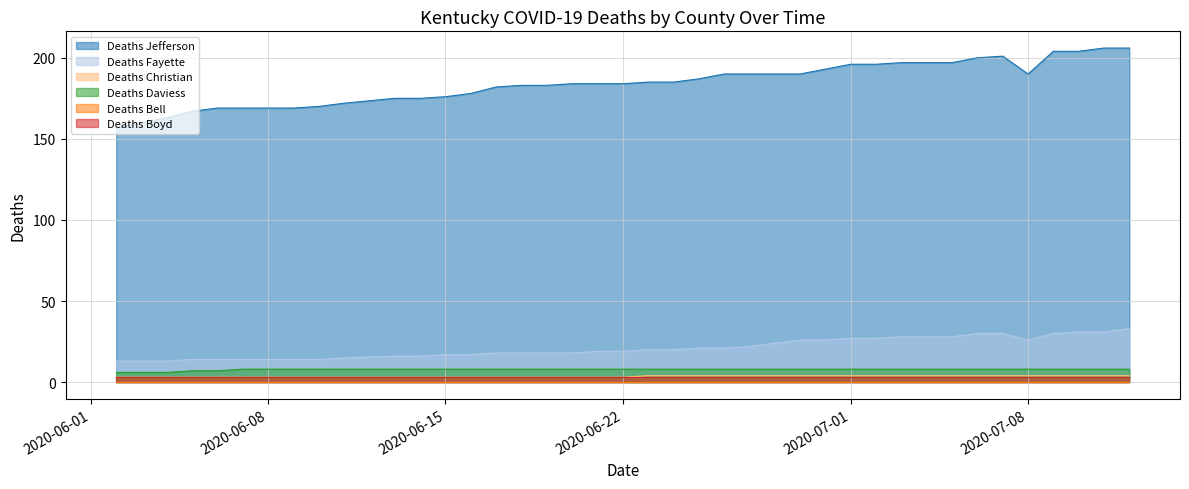

True or false: Deaths Boyd and Deaths Fayette intersect in this chart.

False